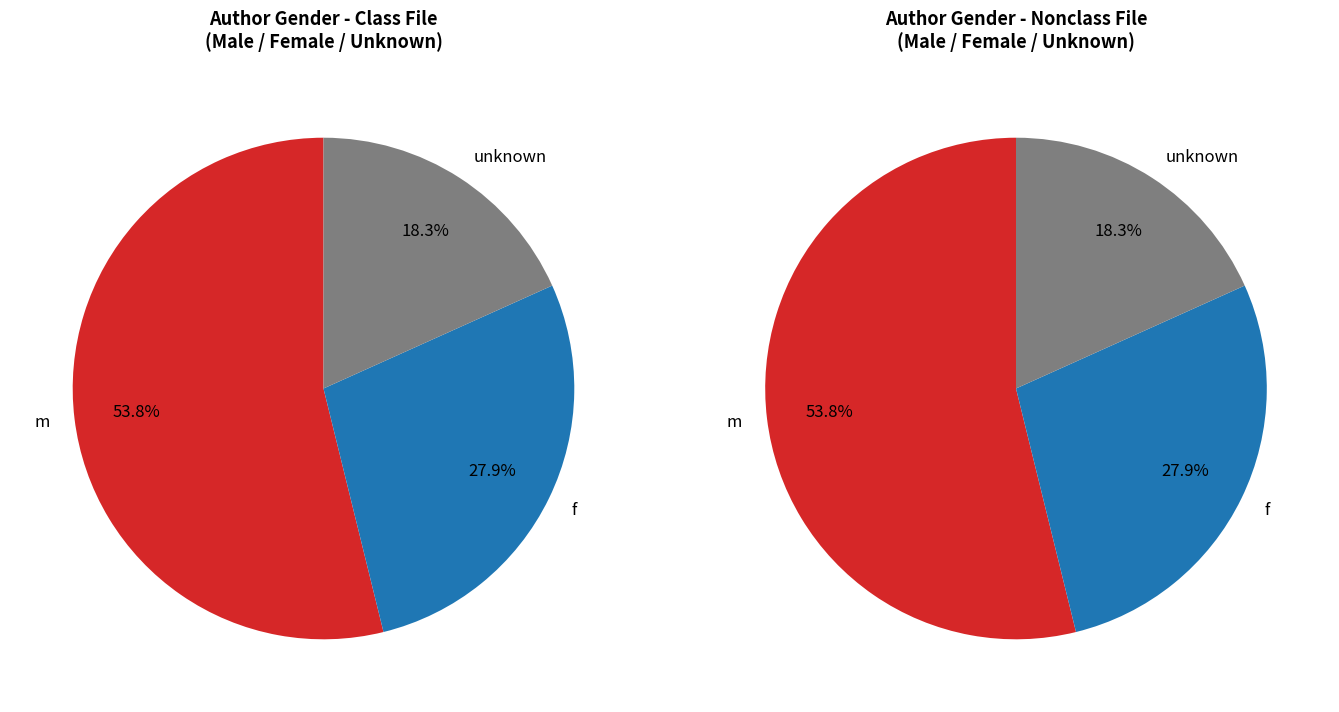

Which category has the biggest portion of the pie?

m